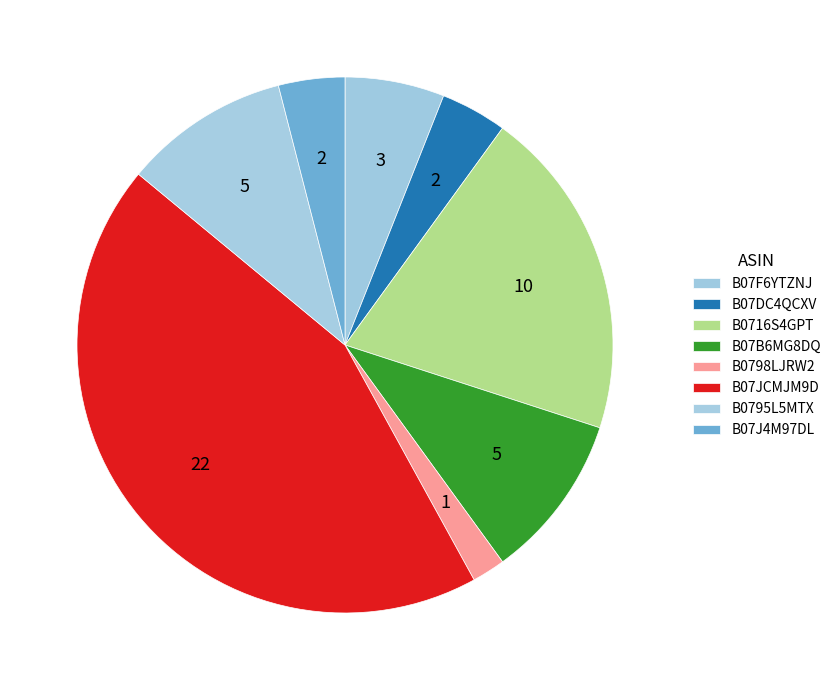

Count the number of slices in the pie.

8